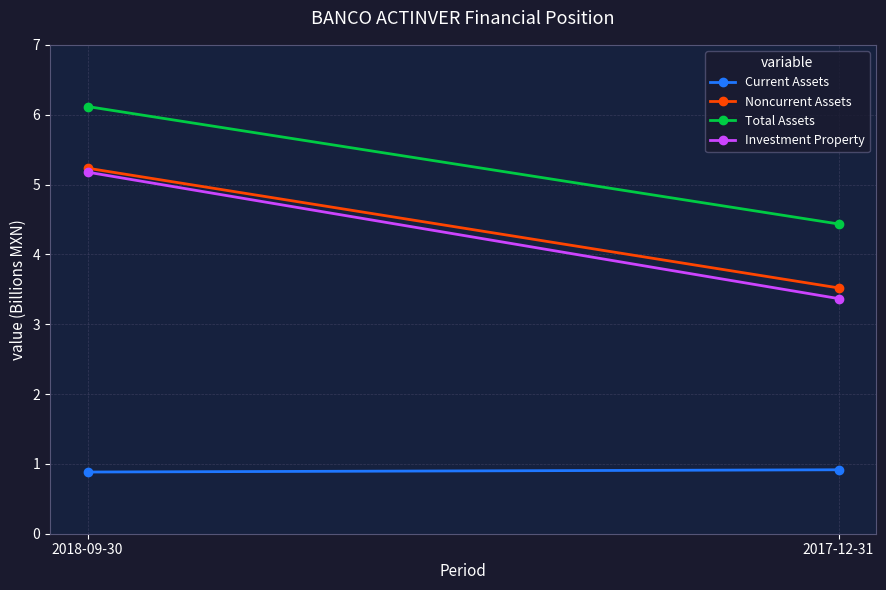

What is the total value across all series at 2018-09-30?

17.4